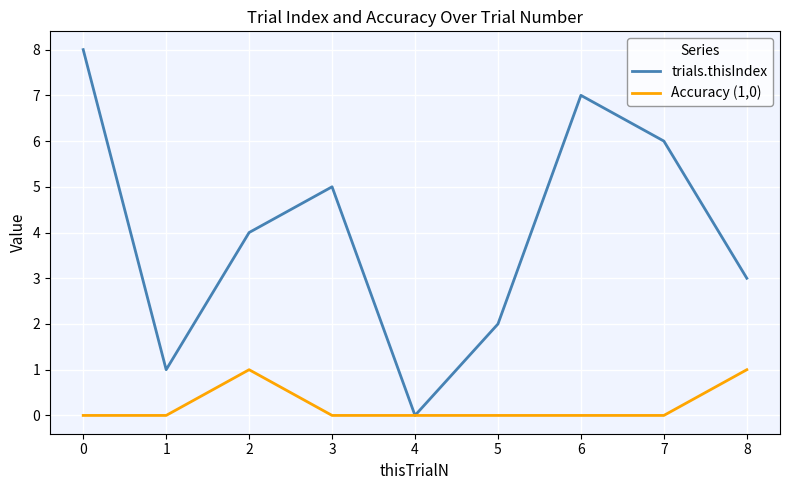

Which series has the largest range (max minus min)?

trials.thisIndex